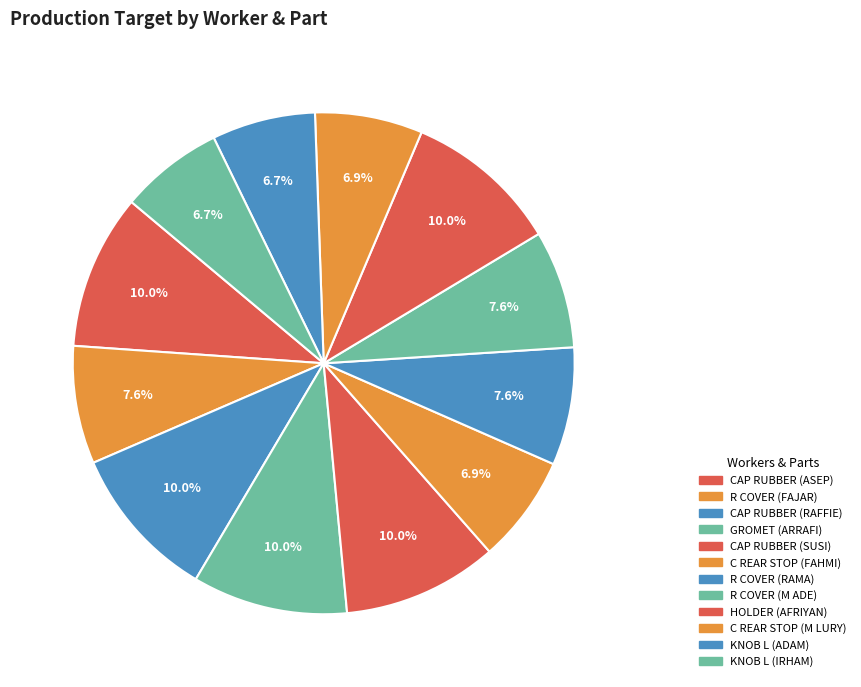

How much of the chart is everything except R COVER (FAJAR)?

92.4%